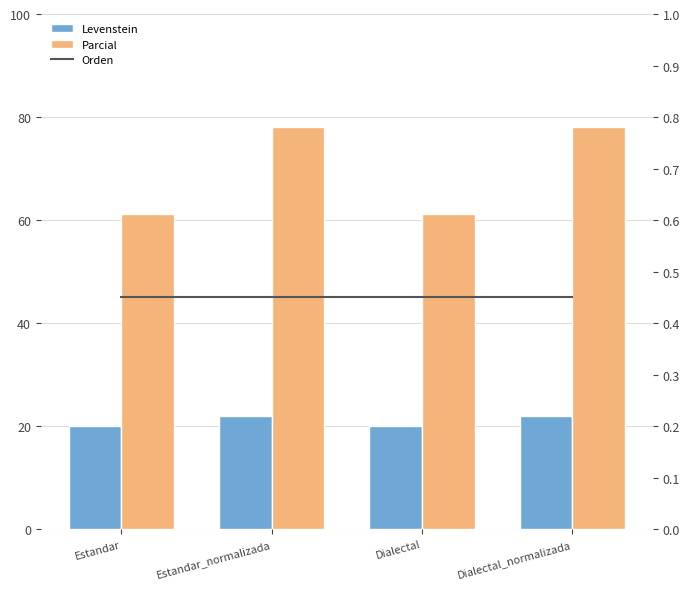

Count the number of data series in this chart.

3